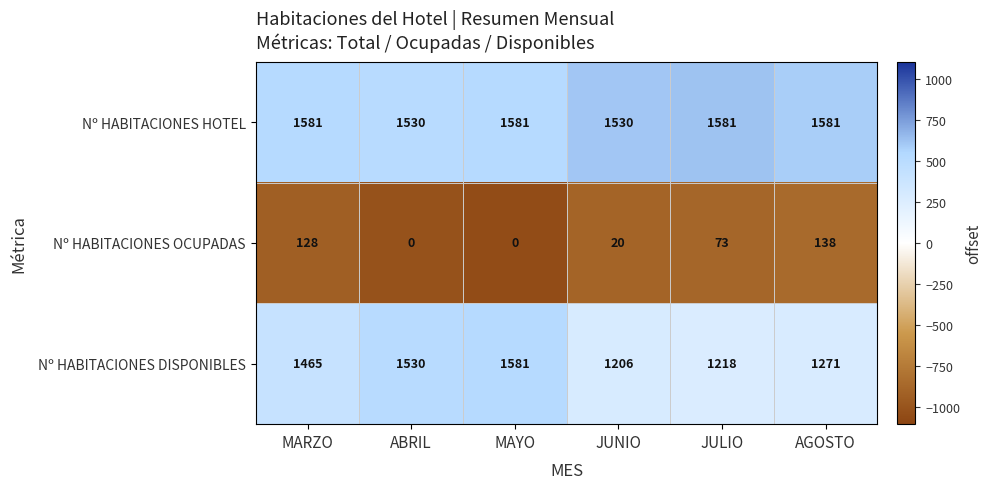

Reading left to right, extract all data points from this chart.

Nº HABITACIONES HOTEL: 1581	1530	1581	1530	1581	1581
Nº HABITACIONES OCUPADAS: 128	0	0	20	73	138
Nº HABITACIONES DISPONIBLES: 1465	1530	1581	1206	1218	1271